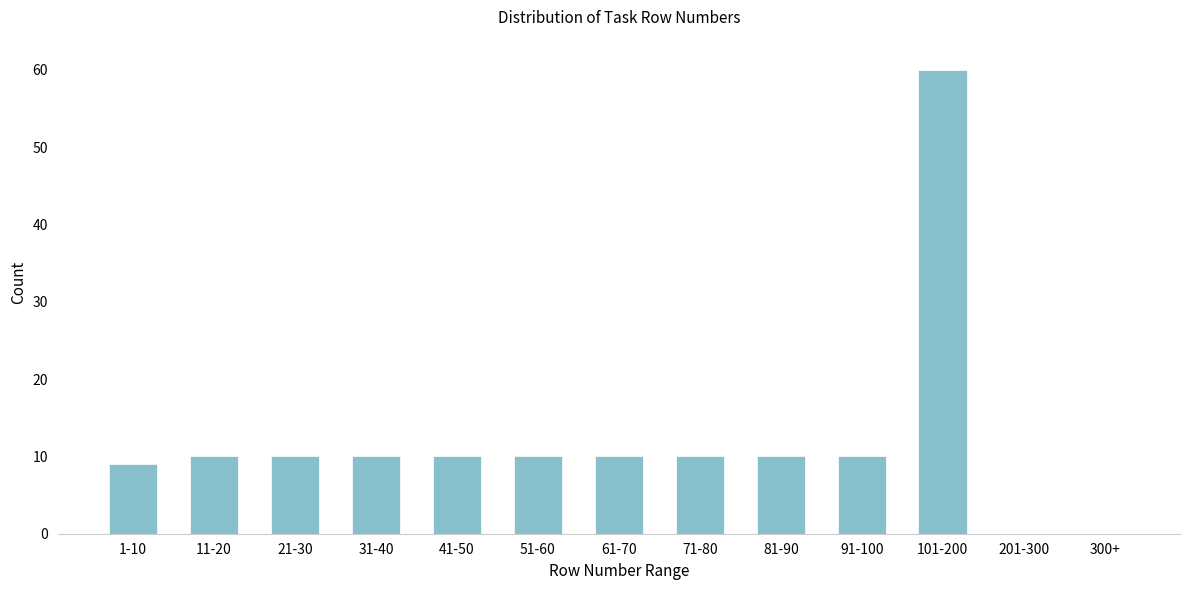

Reading left to right, transcribe all the data shown in this chart.

1-10=9	11-20=10	21-30=10	31-40=10	41-50=10	51-60=10	61-70=10	71-80=10	81-90=10	91-100=10	101-200=60	201-300=0	300+=0